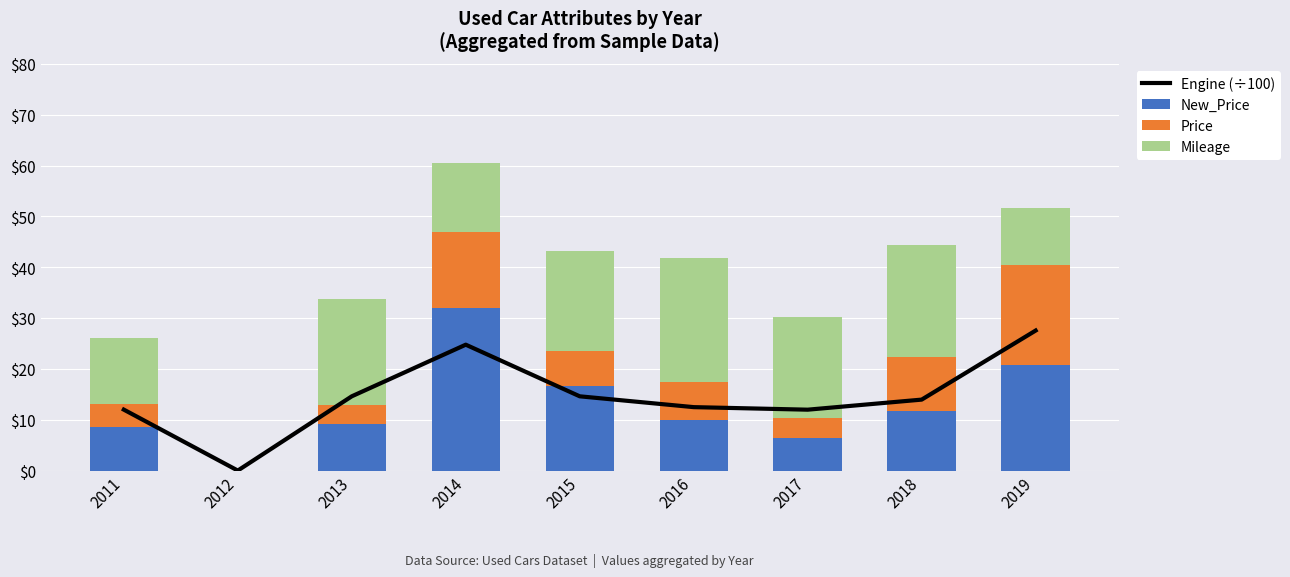

How many distinct data groups are displayed?

4